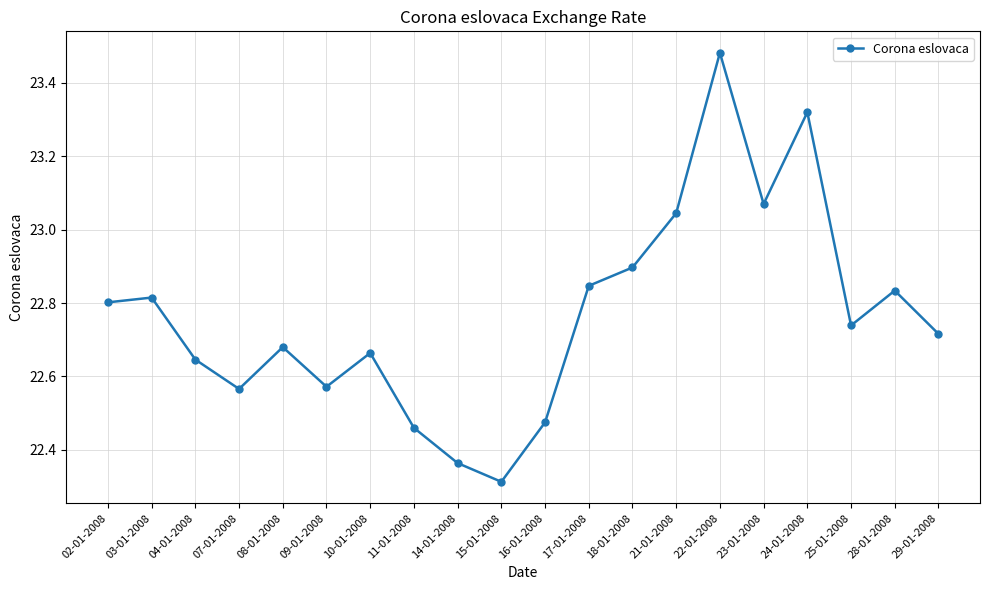

Is it true that the value at 03-01-2008 is 8.5?

False